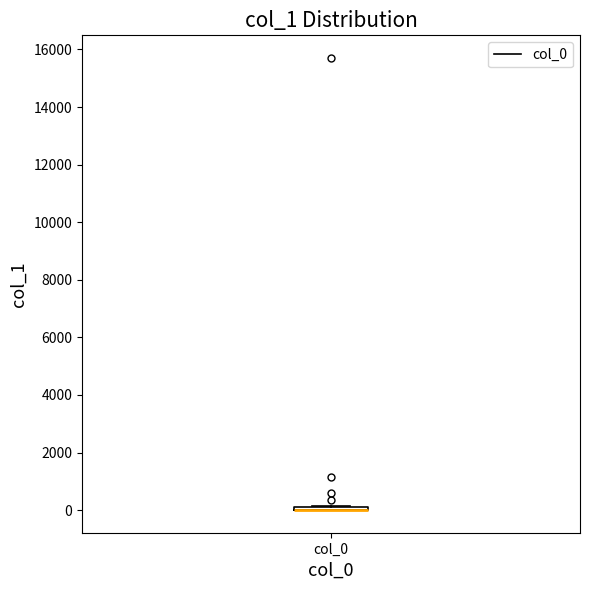

Where is the upper edge of the box for col_0 on the y-axis? The values are not printed on the chart, so give them approximately, as read against the axis.

200